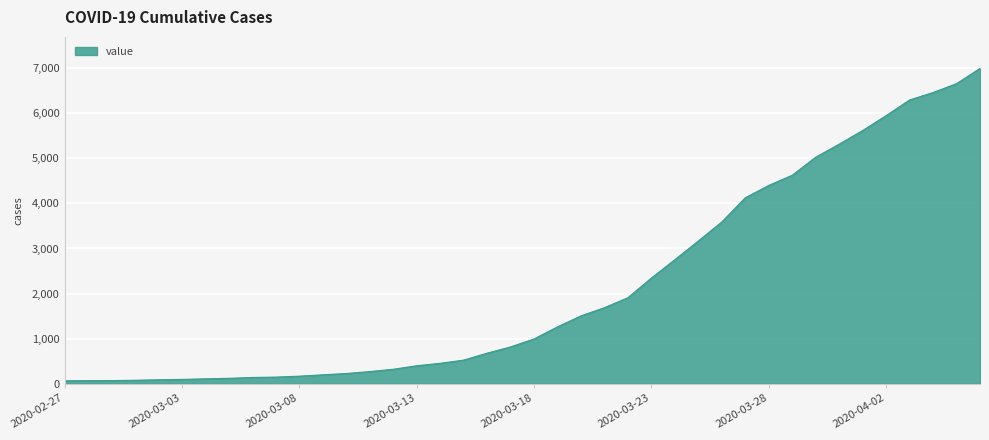

How many categories are shown in the chart?

40